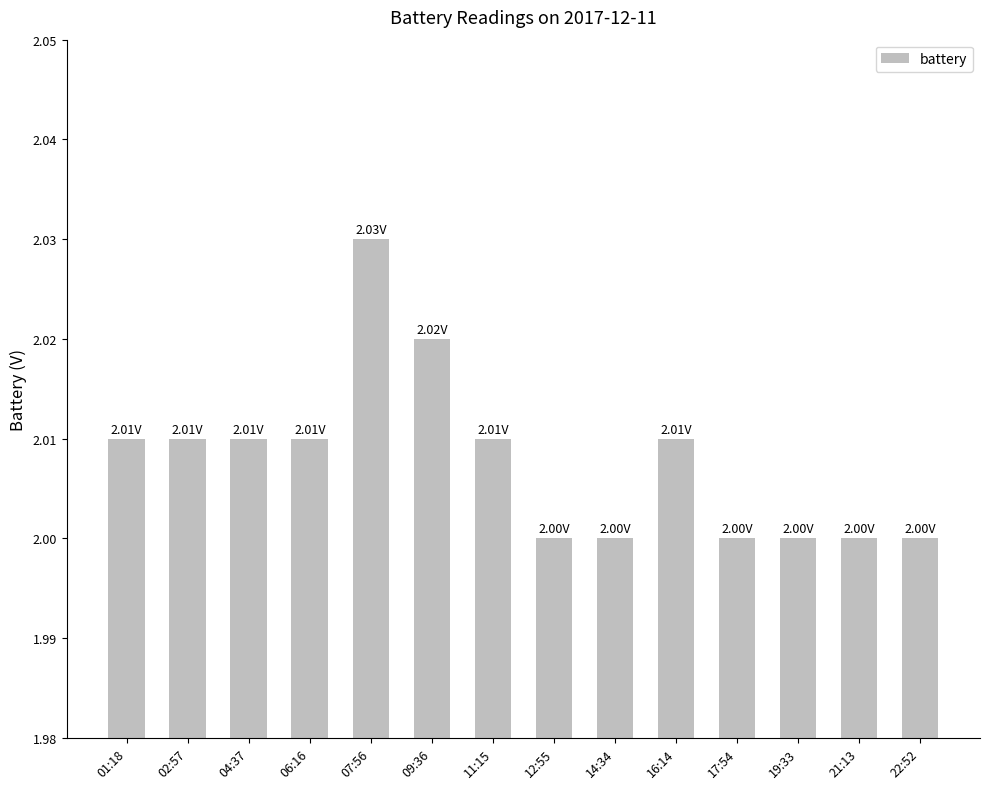

What is the label of the 3rd bar from the right?

19:33